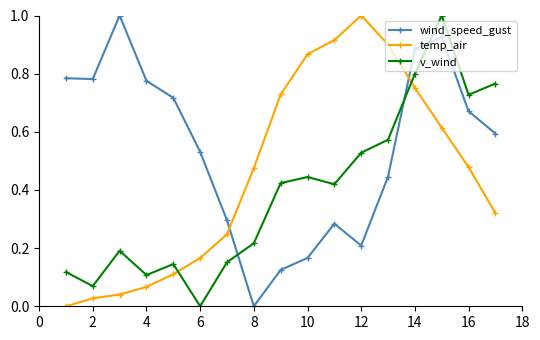

True or false: temp_air and wind_speed_gust intersect in this chart.

True